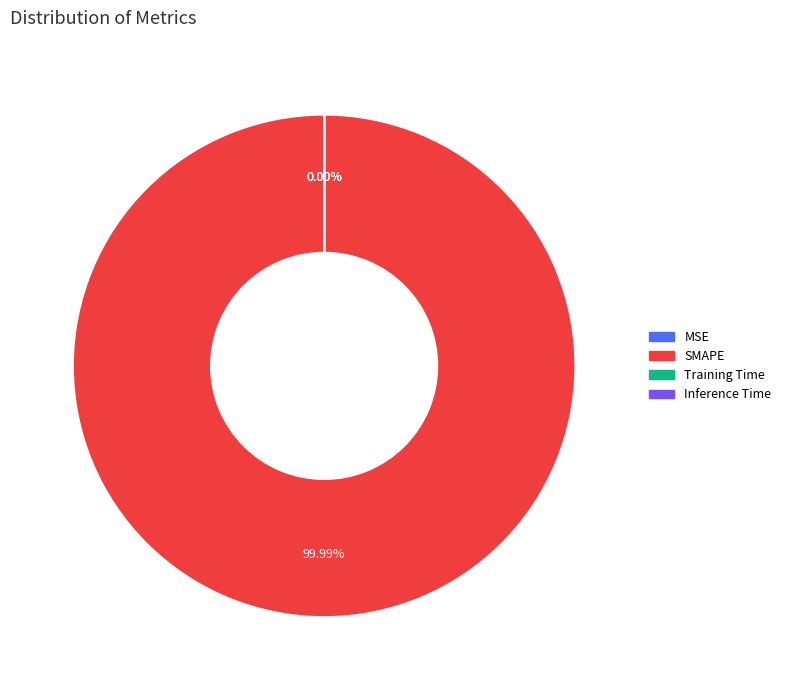

Which slice is the smallest?

MSE